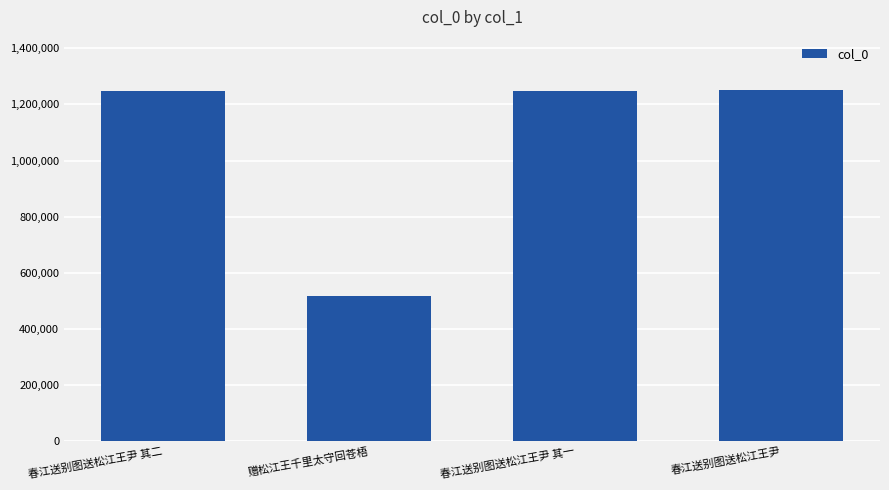

Which category has the lowest value across all series?

赠松江王千里太守回苍梧